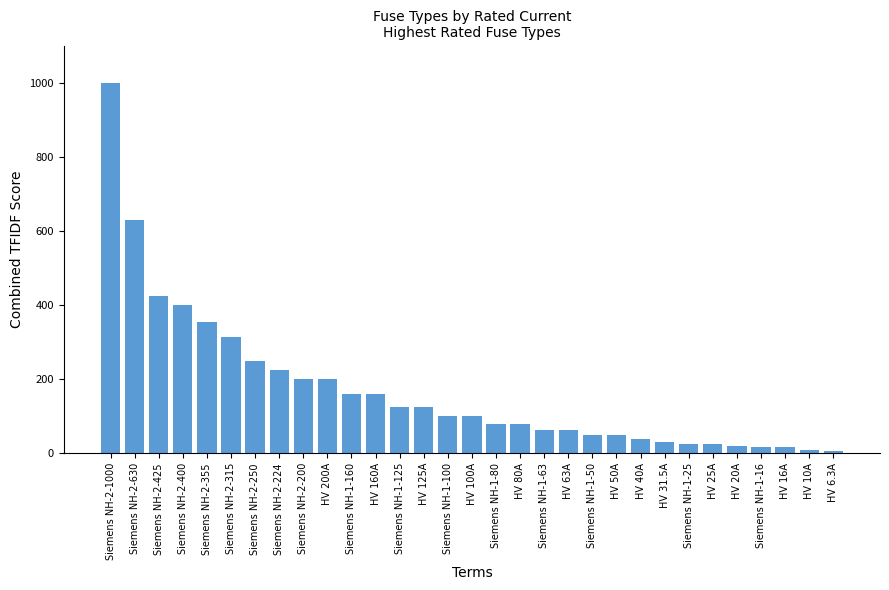

Between HV 31.5A and Siemens NH-2-630, which is larger?

Siemens NH-2-630